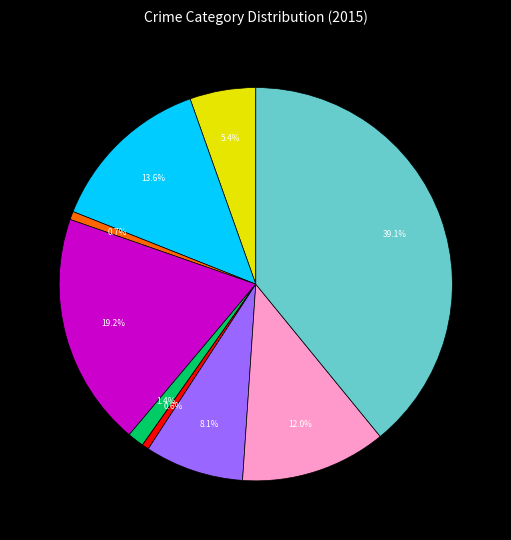

Is there a majority slice in this chart?

No